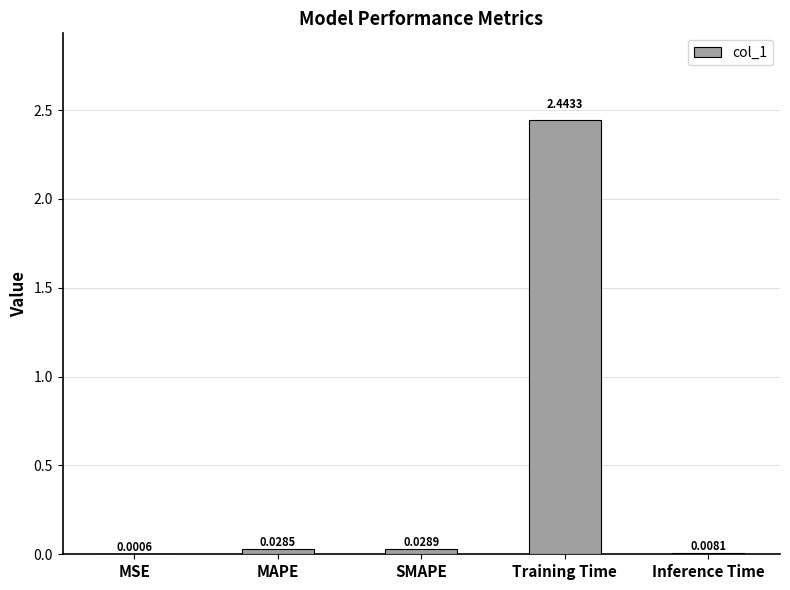

What is the sum of all values?

2.5